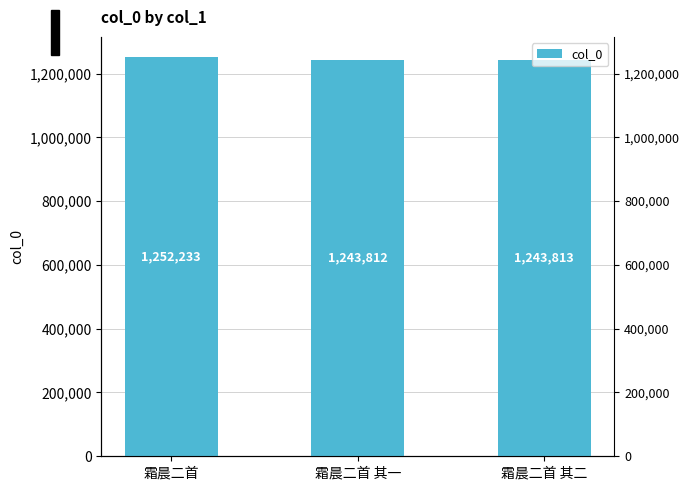

Approximately how many times larger is the value at 霜晨二首 其一 compared to 霜晨二首 其二?

1.0